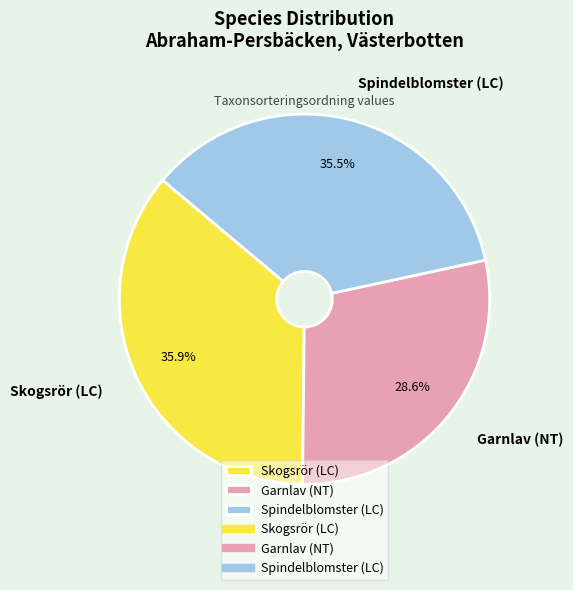

How many segments does this pie chart have?

3